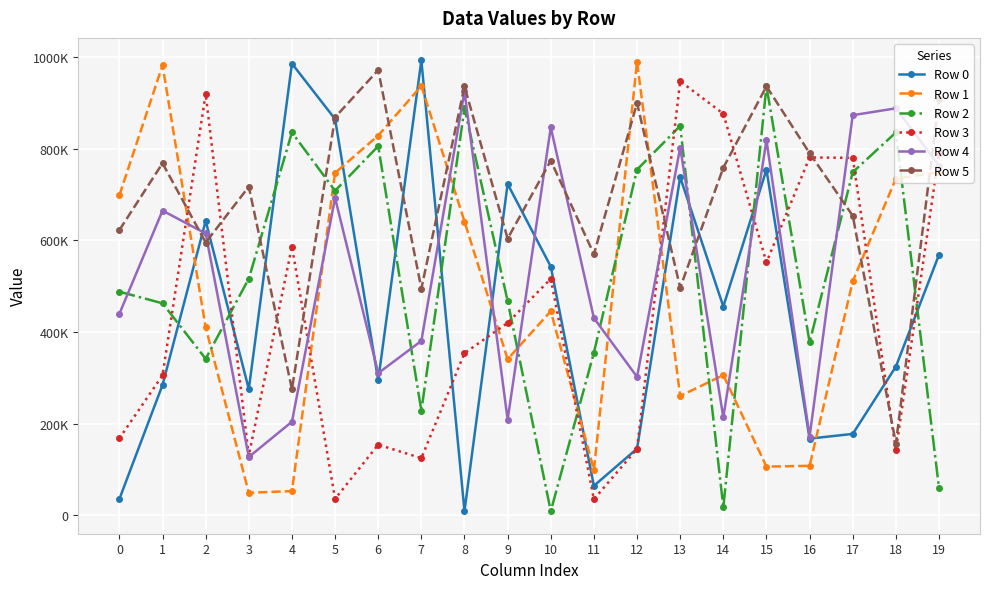

Rank the series at 9 from highest to lowest value.

Row 0, Row 5, Row 2, Row 3, Row 1, Row 4